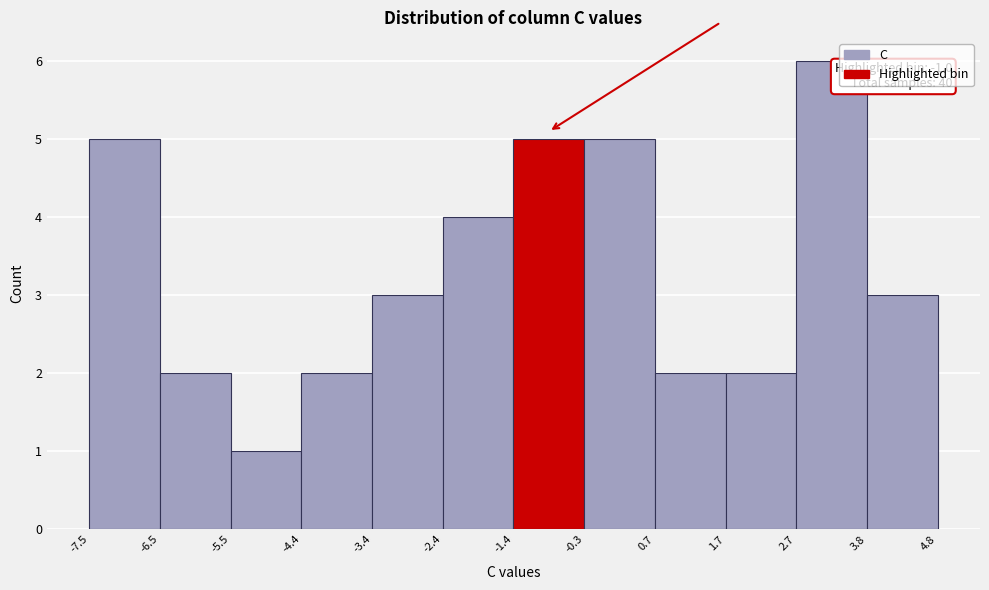

Which range on the x-axis has the tallest bar?

2.7 to 3.8